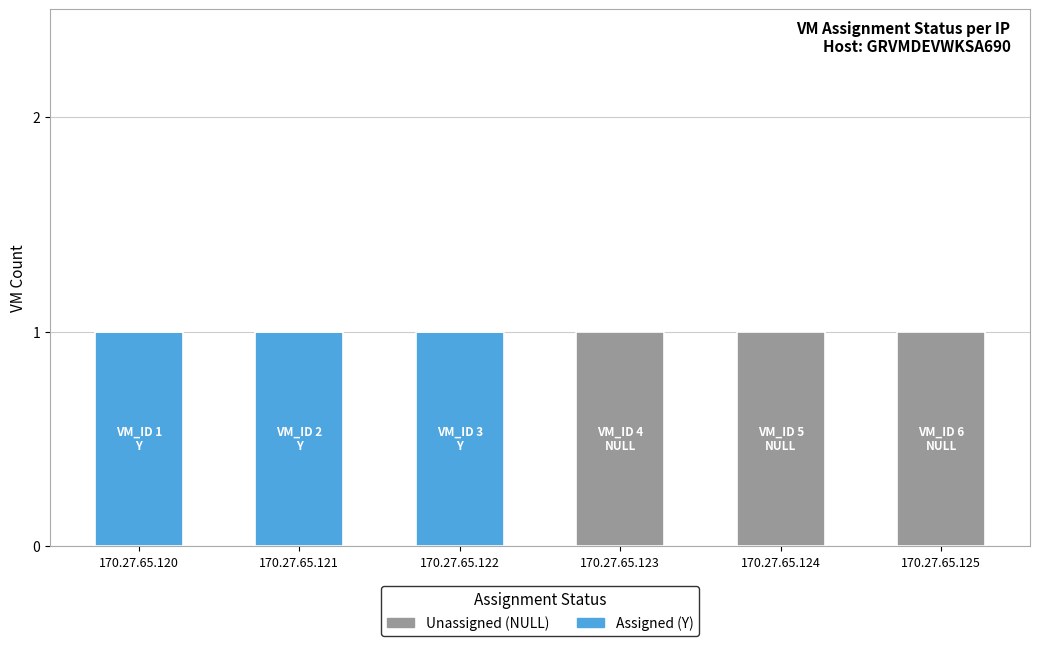

Reading left to right, what are the values for Assigned (Y)?

170.27.65.120=1	170.27.65.121=1	170.27.65.122=1	170.27.65.123=0	170.27.65.124=0	170.27.65.125=0